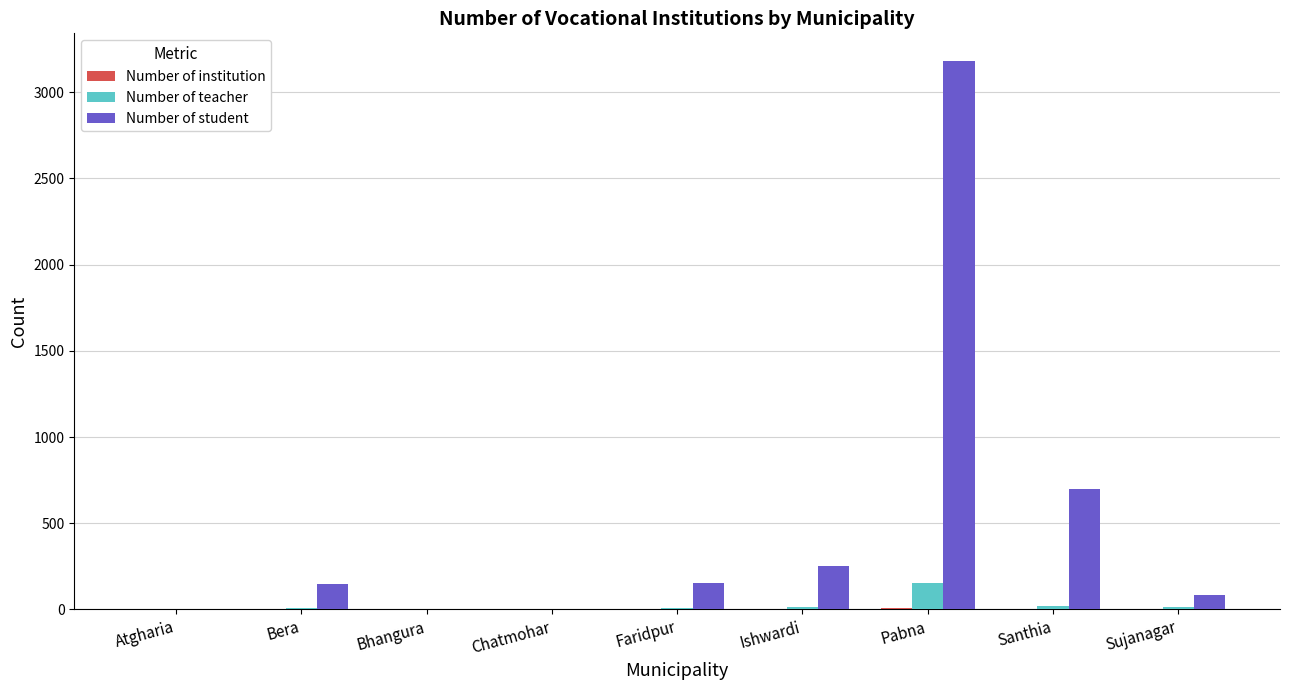

Are the bars horizontal?

No